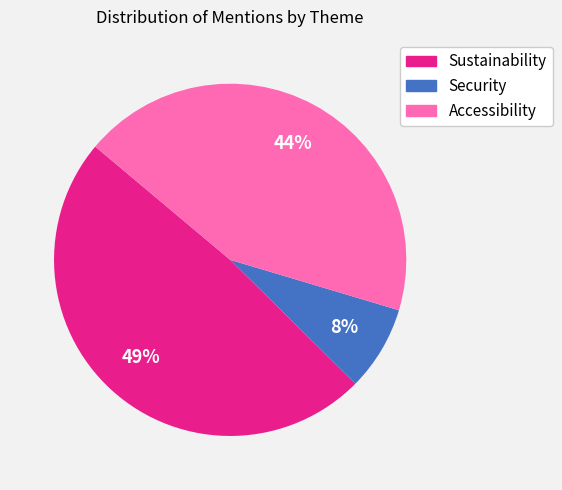

True or false: Accessibility accounts for 53% of the total.

False